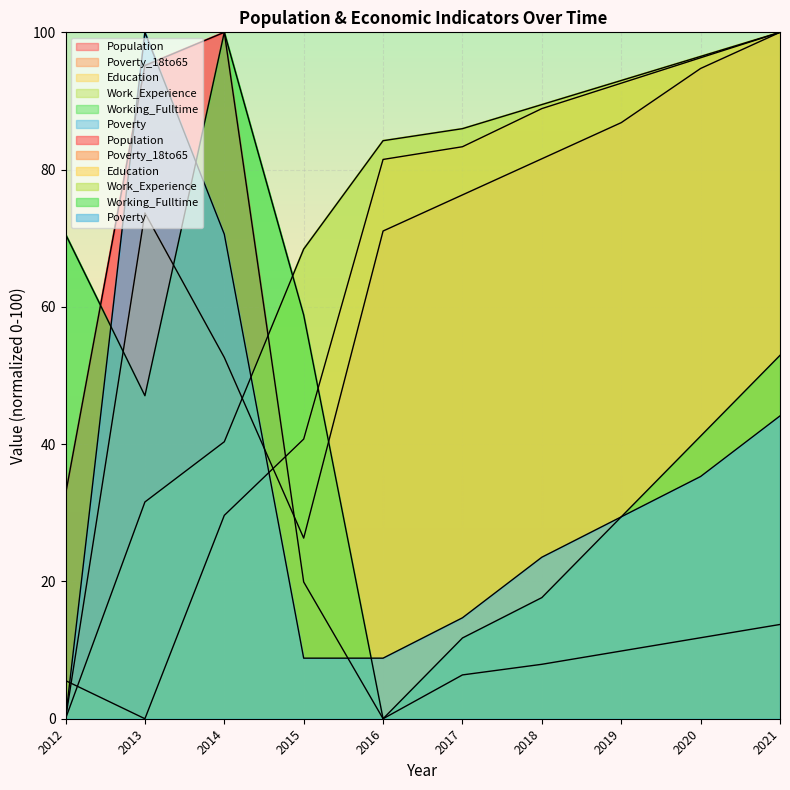

Where is the first local minimum for Education?

2013